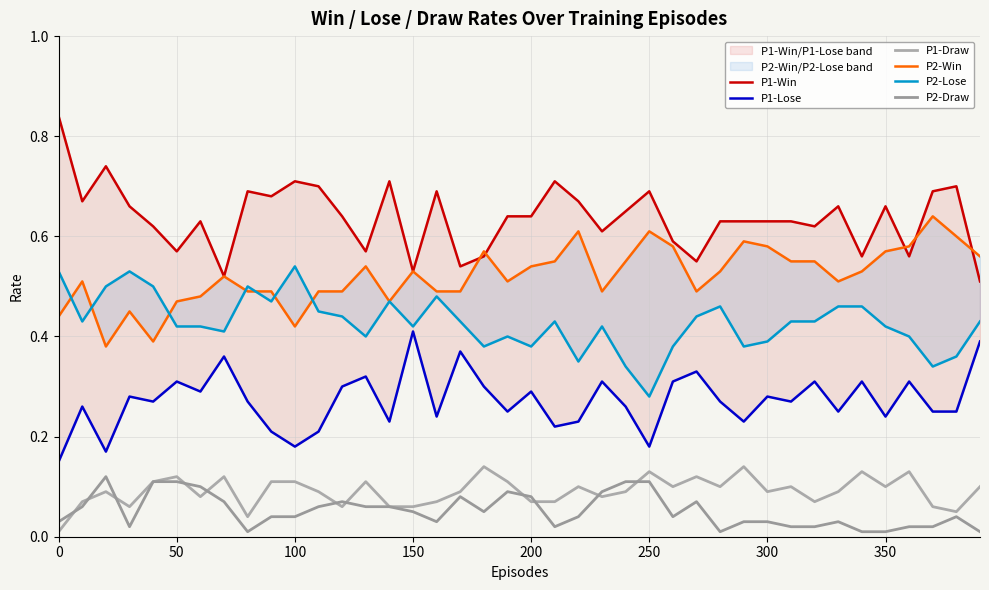

Rank the series by their maximum value, from highest to lowest.

P1-Win, P2-Win, P2-Lose, P1-Lose, P1-Draw, P2-Draw